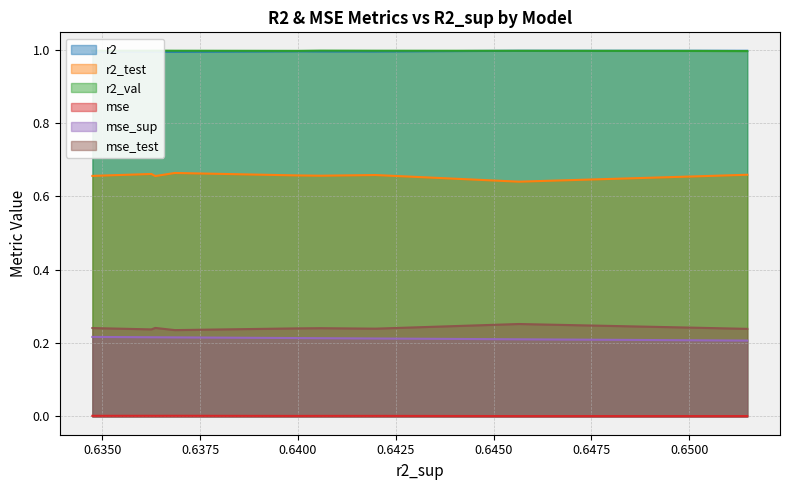

What is the value of the mse_test point at the 6th from the left?

0.2